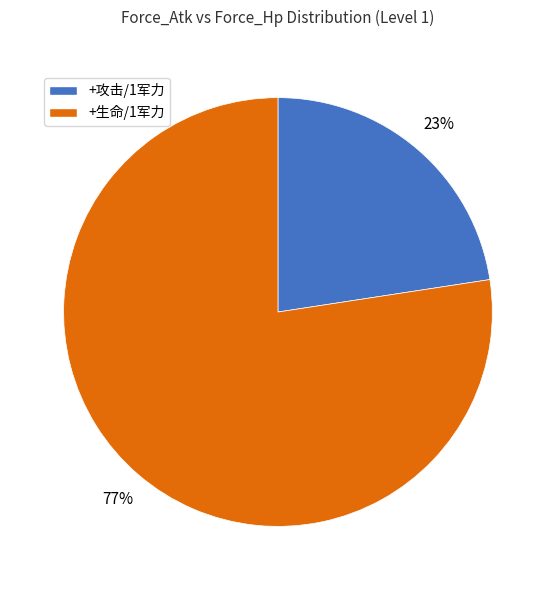

The +攻击/1军力 slice represents 9% of the pie. True or false?

False